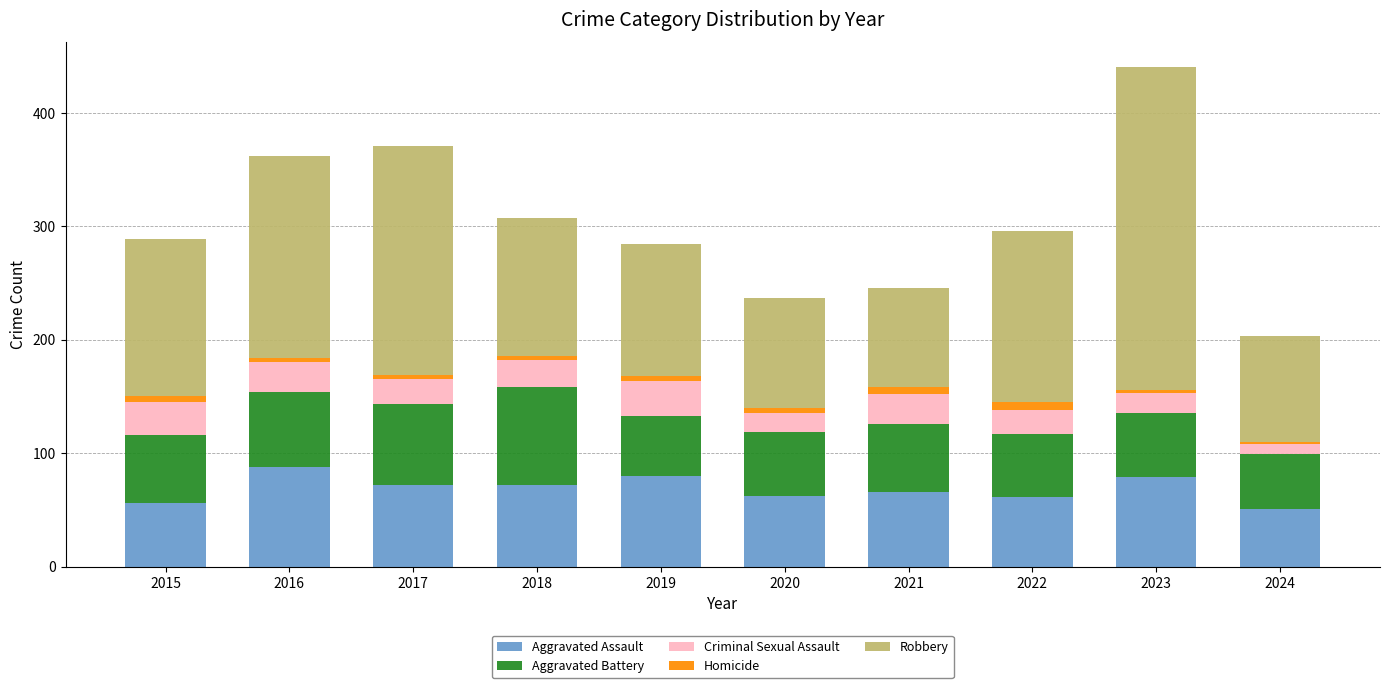

At which category is the sum across all series the highest?

2023